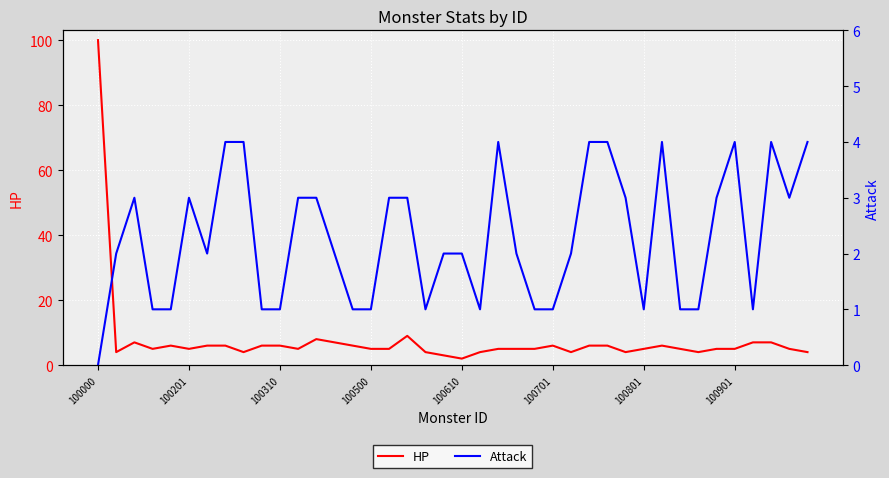

What are all the series names shown in the legend?

HP, Attack